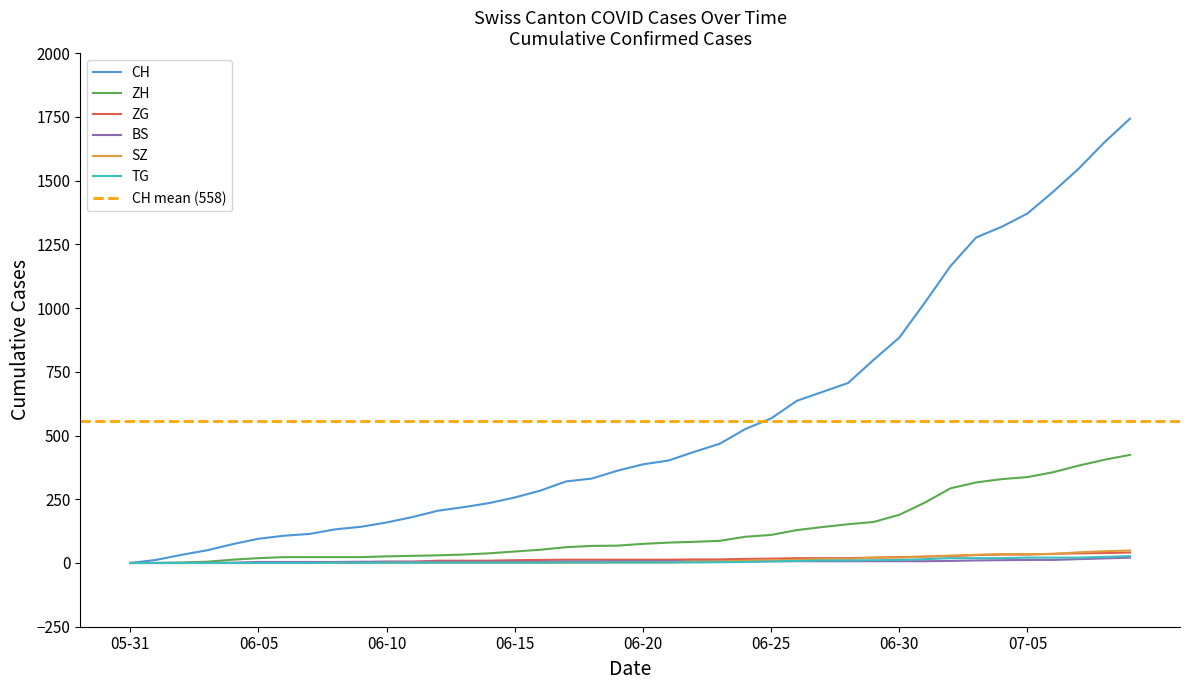

What is the average value of the BS series?

7